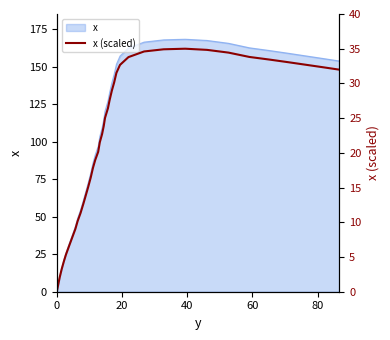

How many lines are shown in the chart?

1